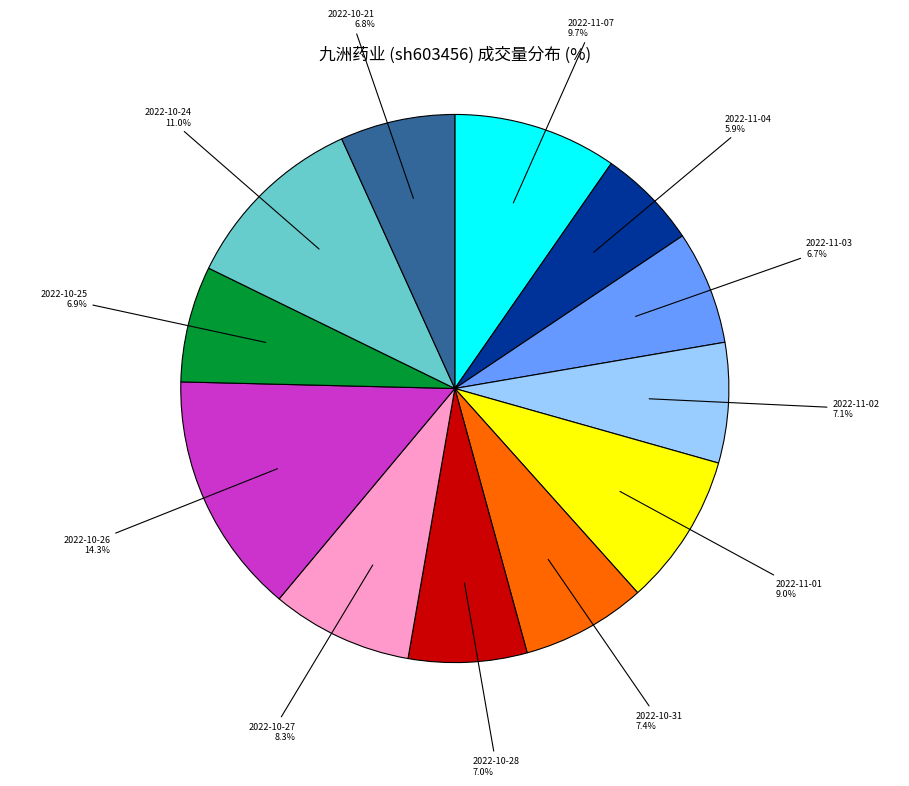

How many slices are in this pie chart?

12